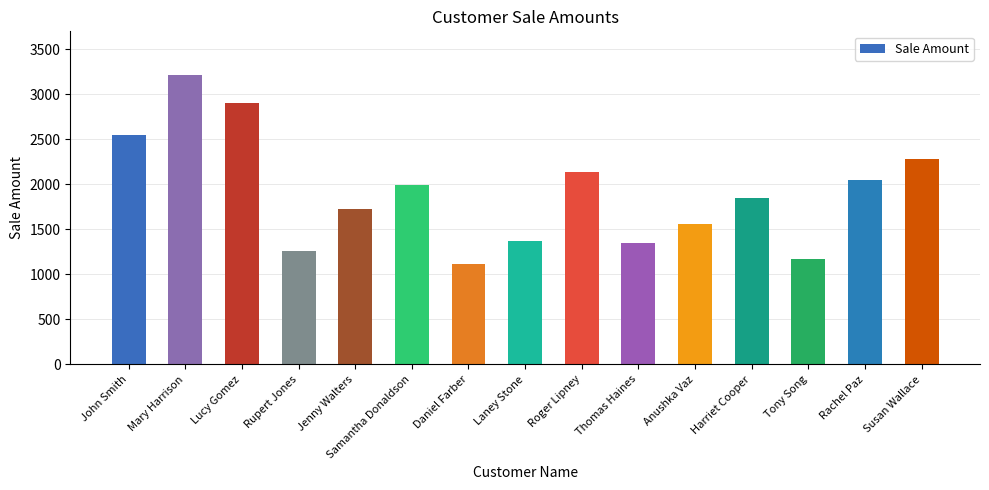

True or false: the data shows 2901 at Lucy Gomez.

True